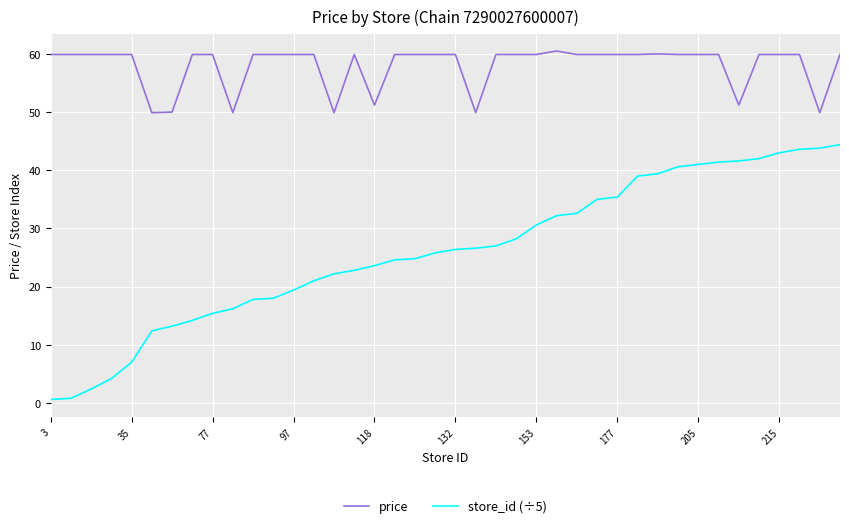

What is the maximum value for store_id (÷5)?

44.4